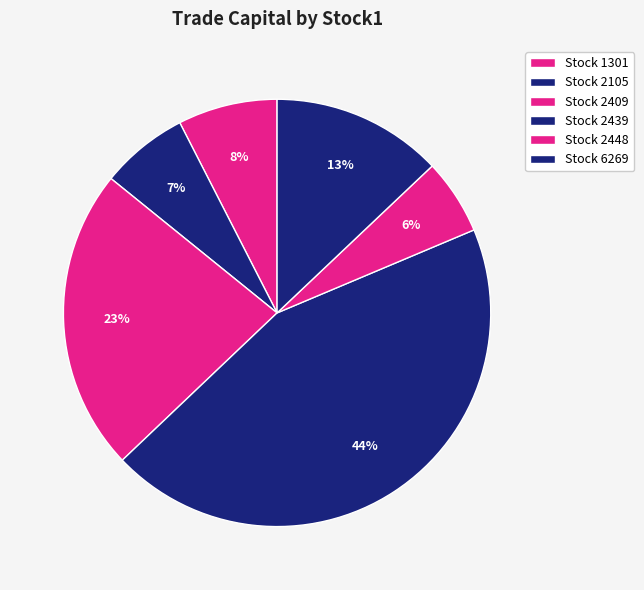

How many segments does this pie chart have?

6